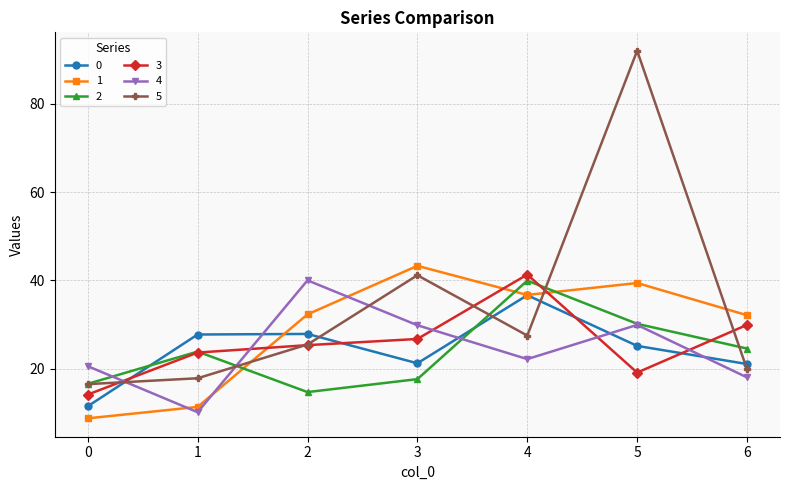

How many interior local peaks does the 0 series have?

2